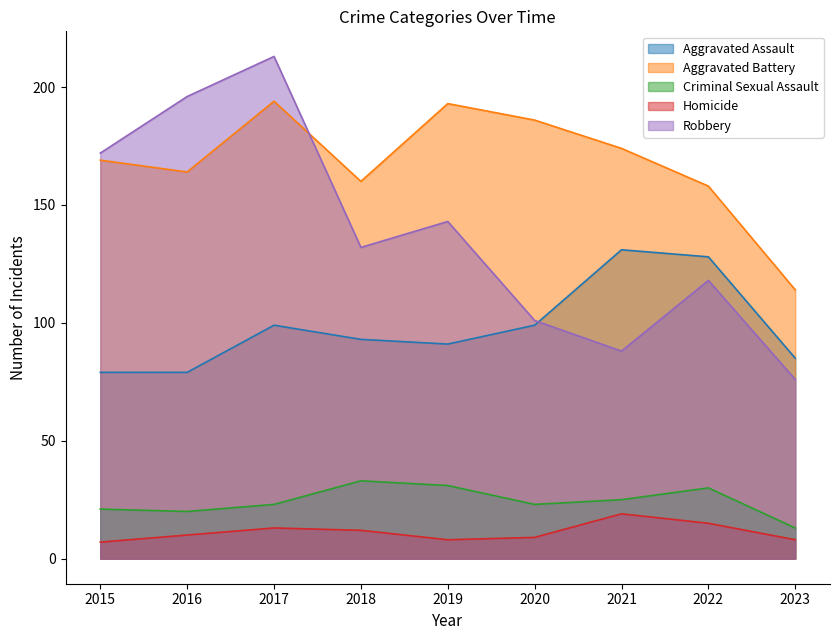

True or false: Criminal Sexual Assault has a value of 34 at 2017.

False